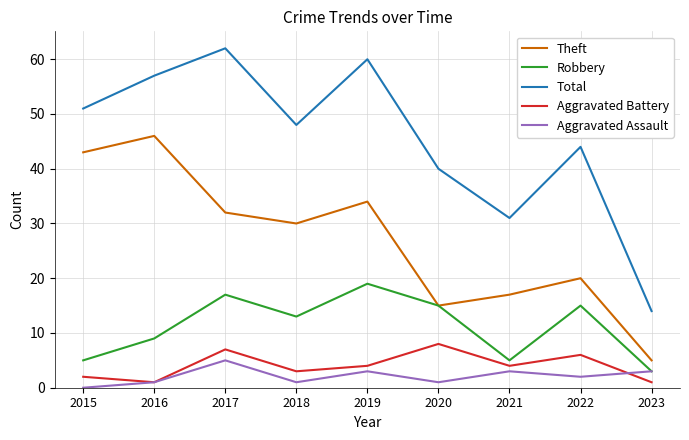

Read the Total value at 2018, to the nearest 5.

50